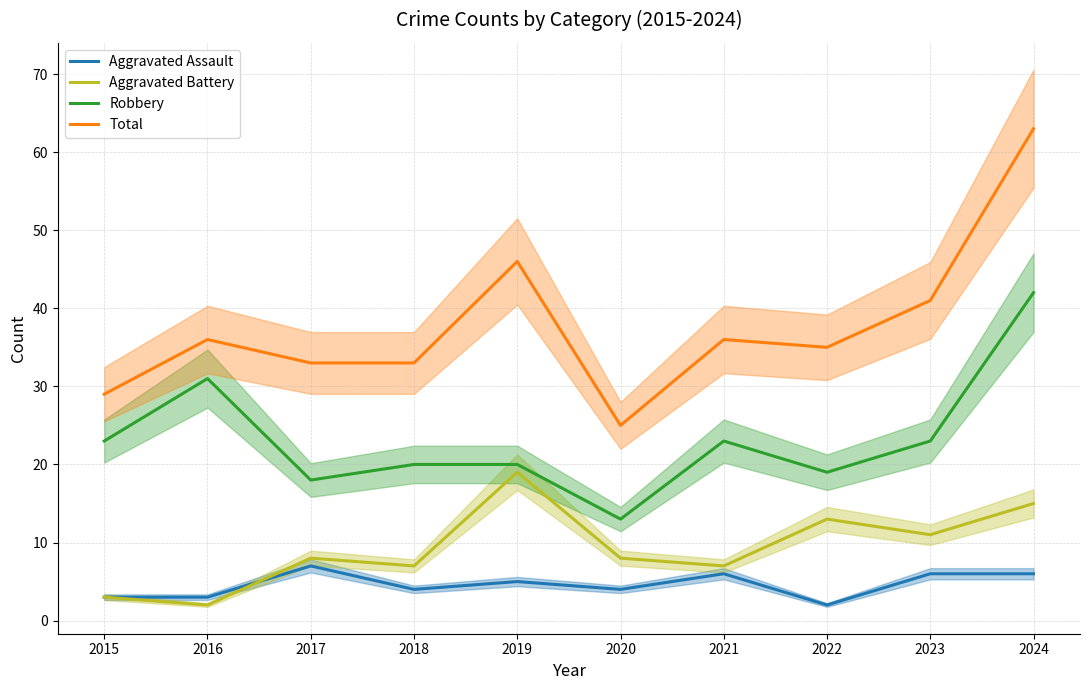

What is the greatest value displayed?

63